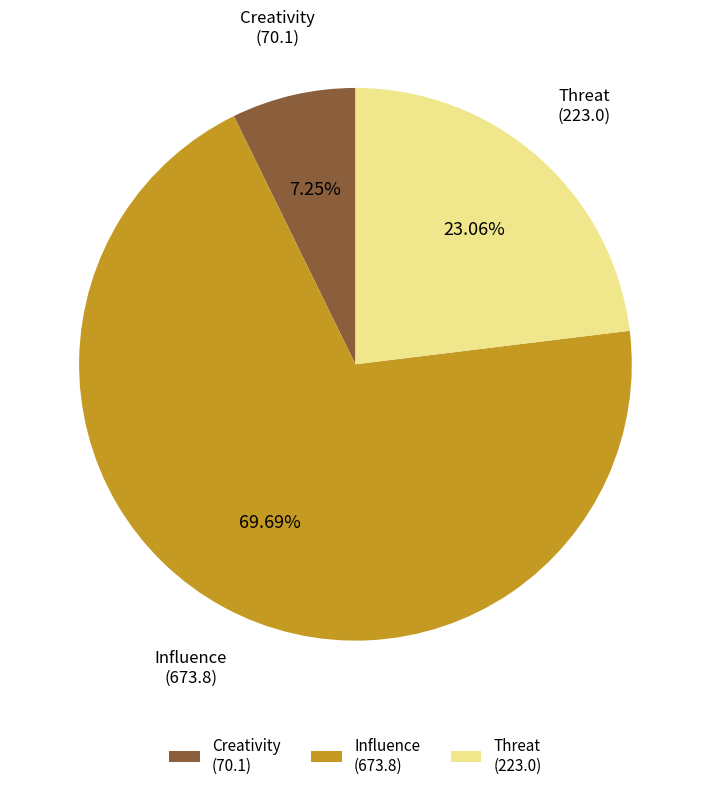

To the nearest percent, what is the difference between the largest and smallest slice percentages?

62%